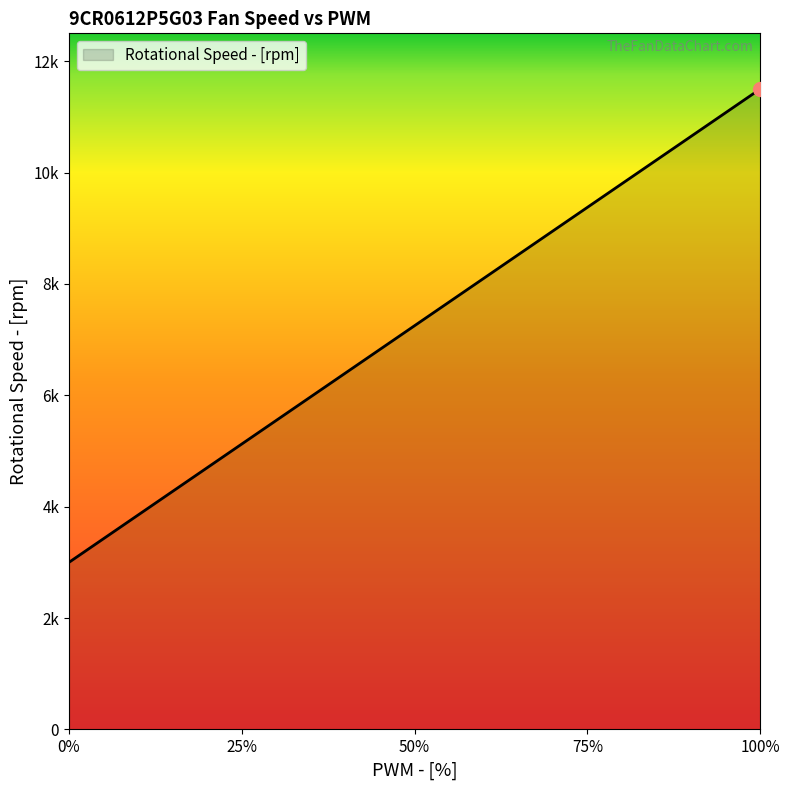

Does the chart have visible grid lines?

No